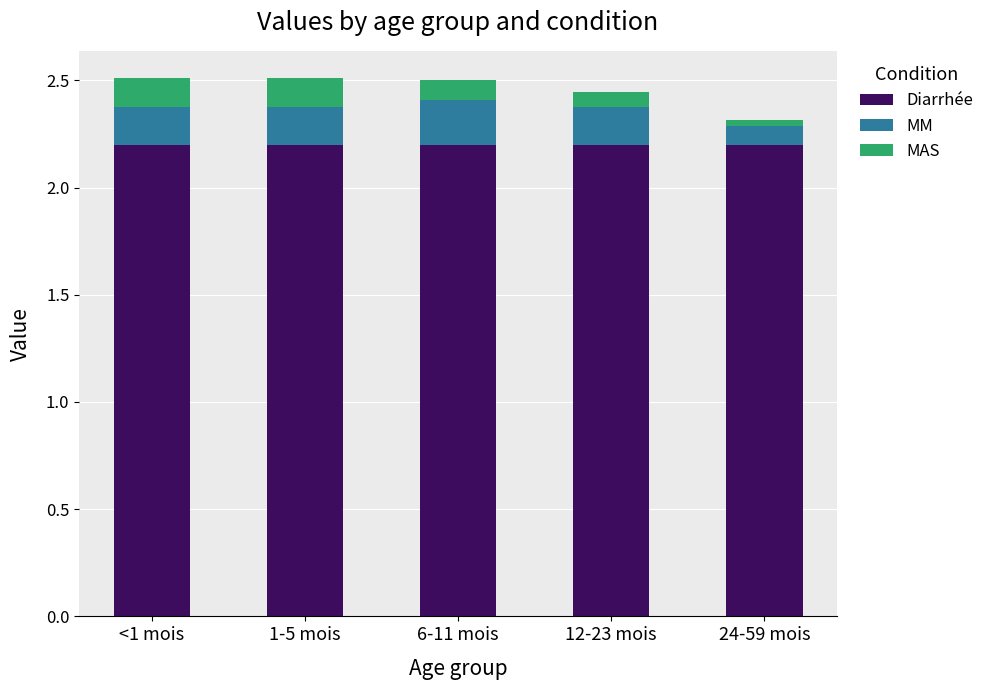

Does the chart contain stacked bars?

Yes